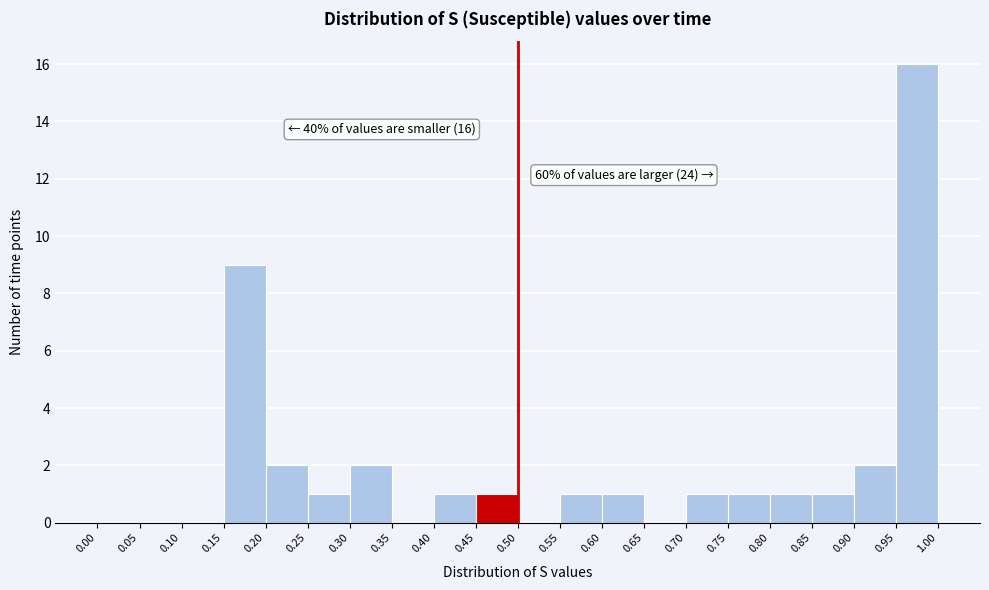

Over which range of the x-axis is the bar tallest?

0.95 to 1.00